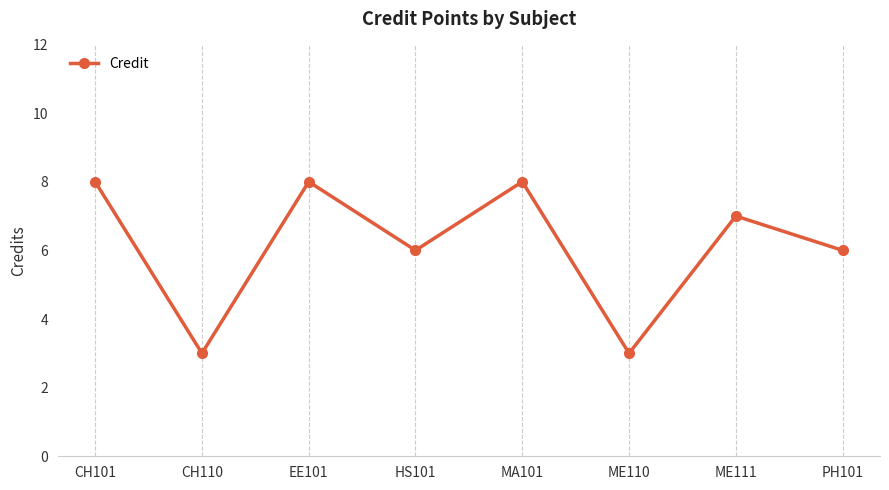

Is it true that the value at CH110 is 1?

False